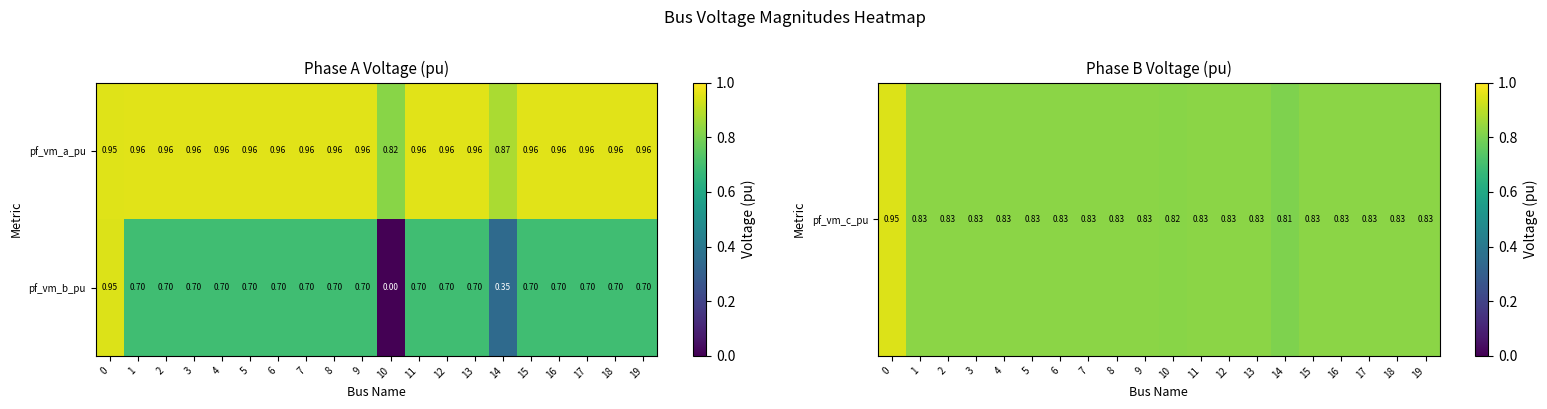

Which series has the largest total across all categories?

pf_vm_a_pu